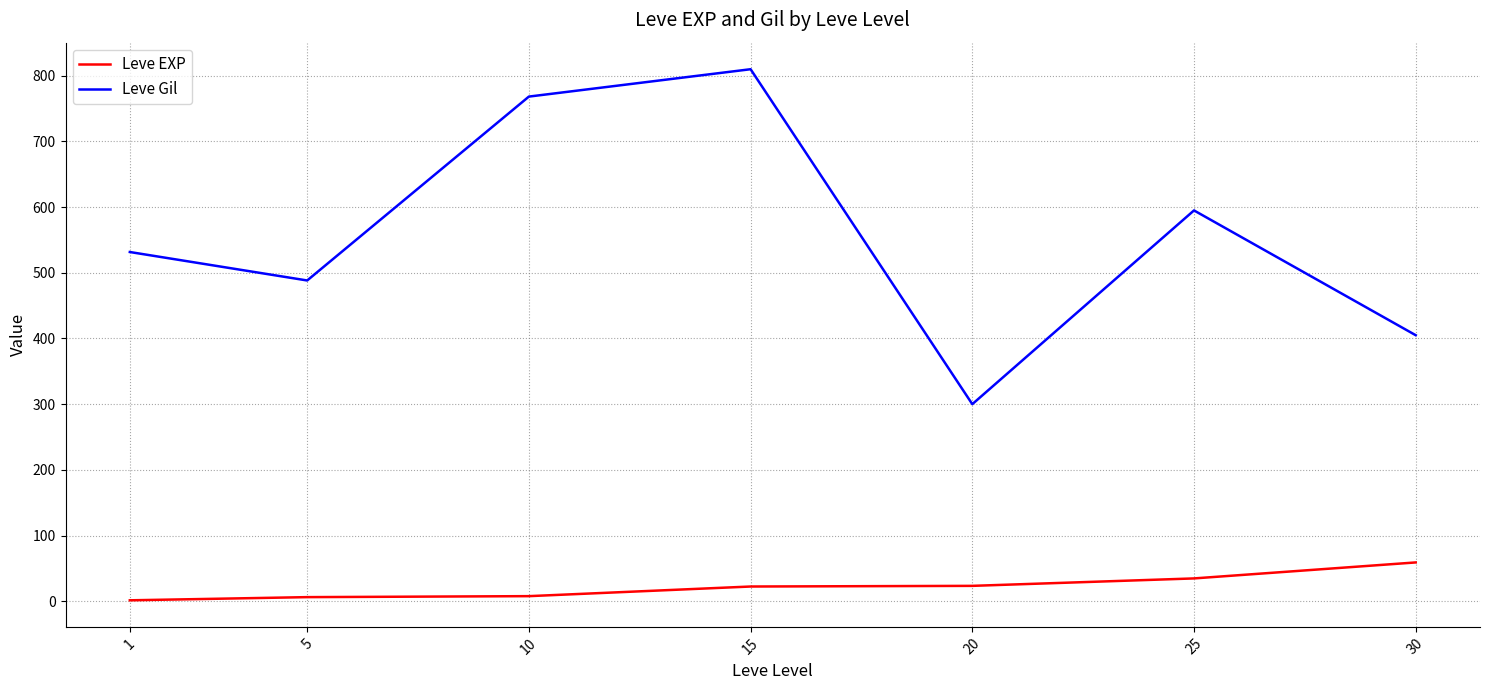

At which category is the sum across all series the highest?

15